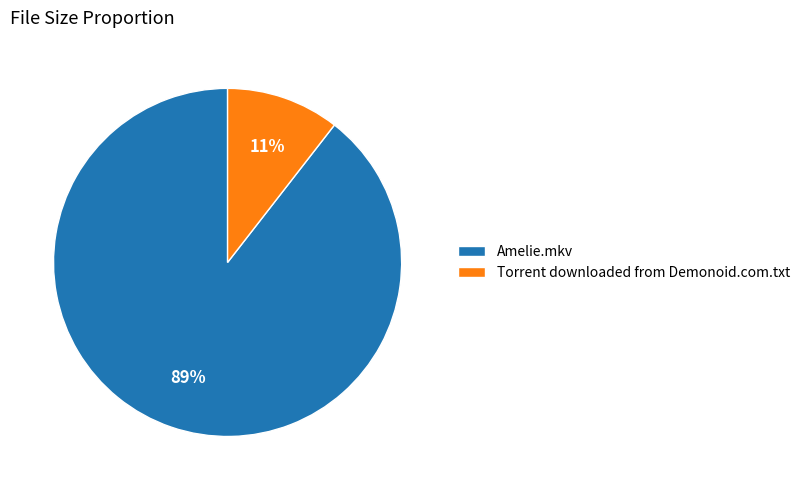

To the nearest percent, what percentage of the pie is Amelie.mkv?

89%